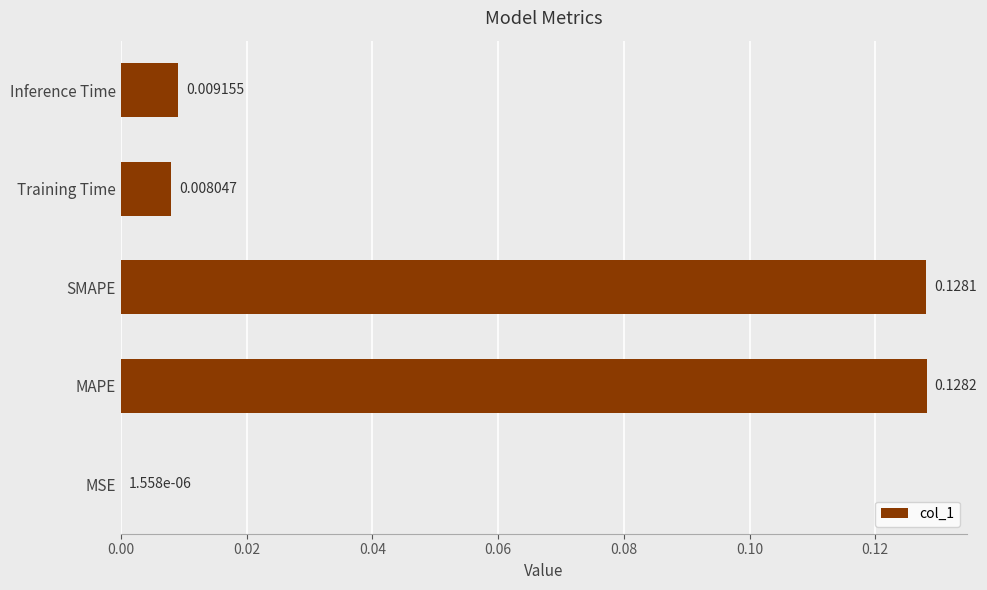

At which label is the value closest to 0?

MSE